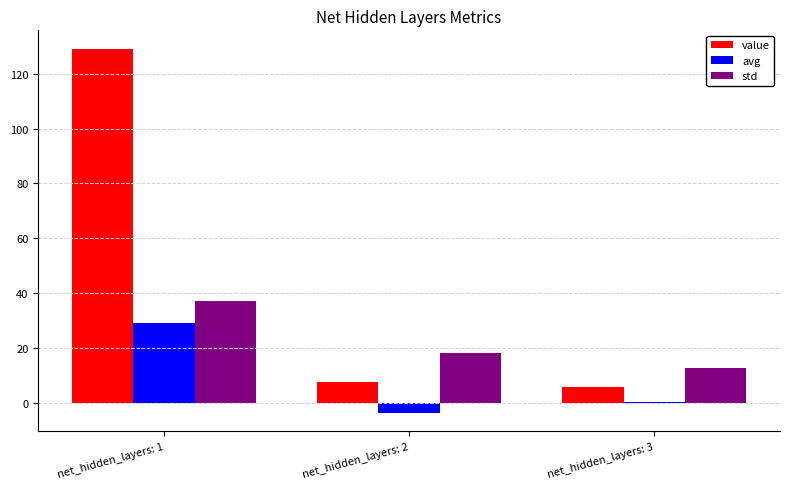

Which series has the widest spread of values?

value